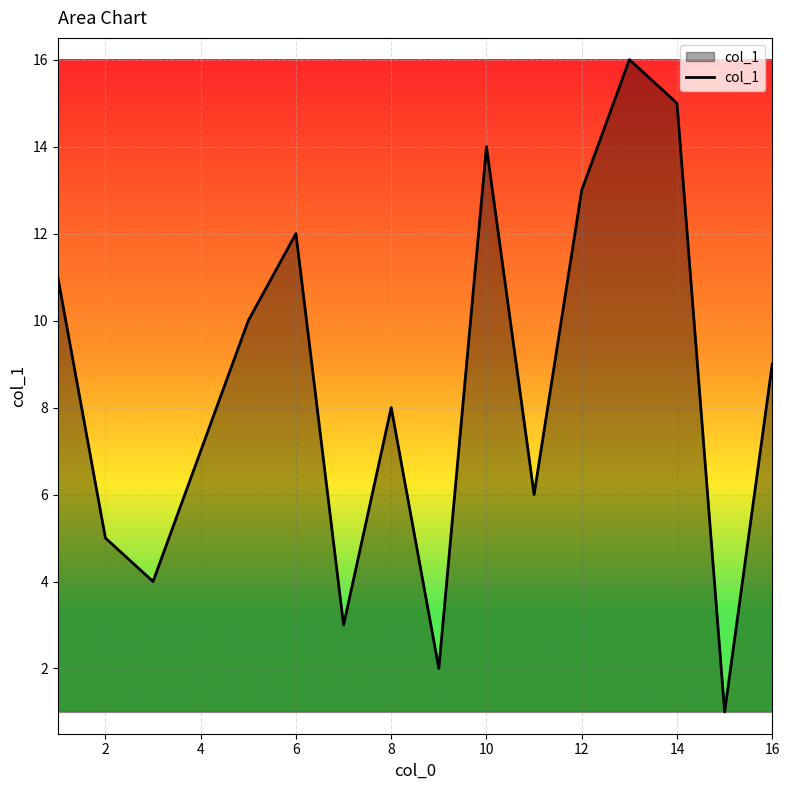

Count the number of data series in this chart.

1